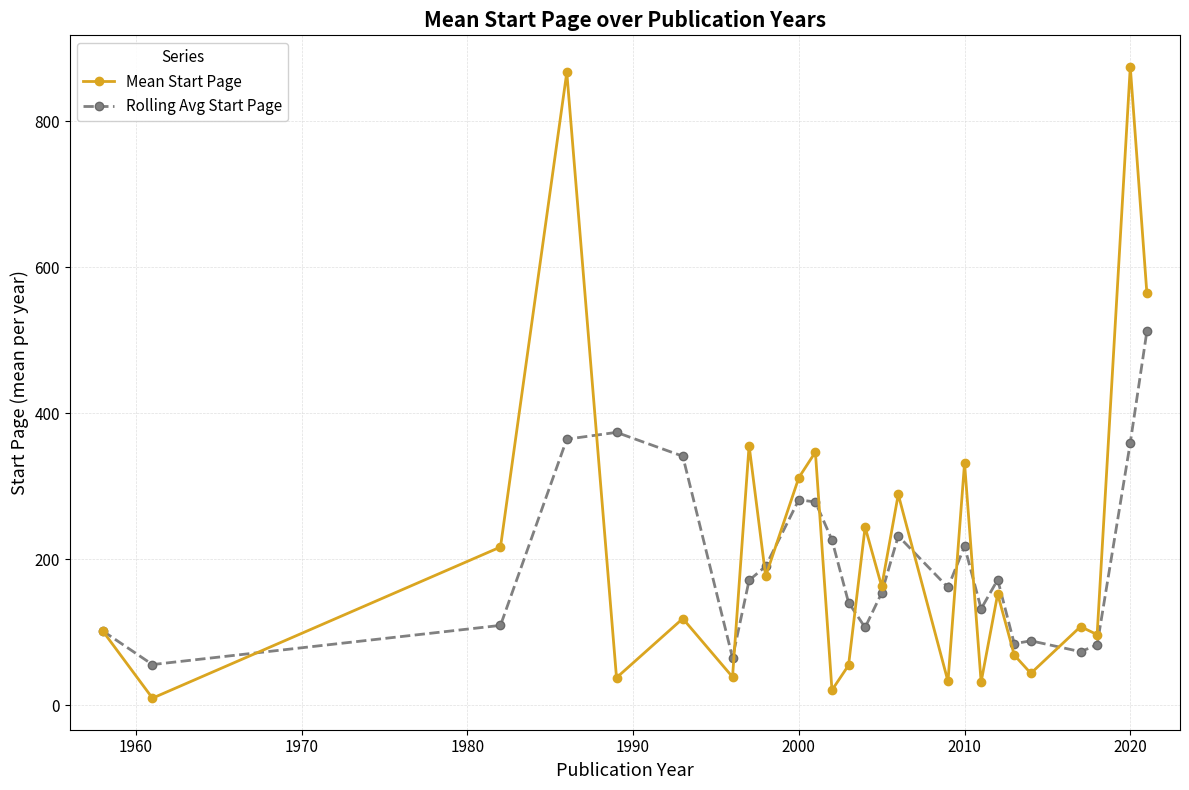

Which series has the widest spread of values?

Mean Start Page